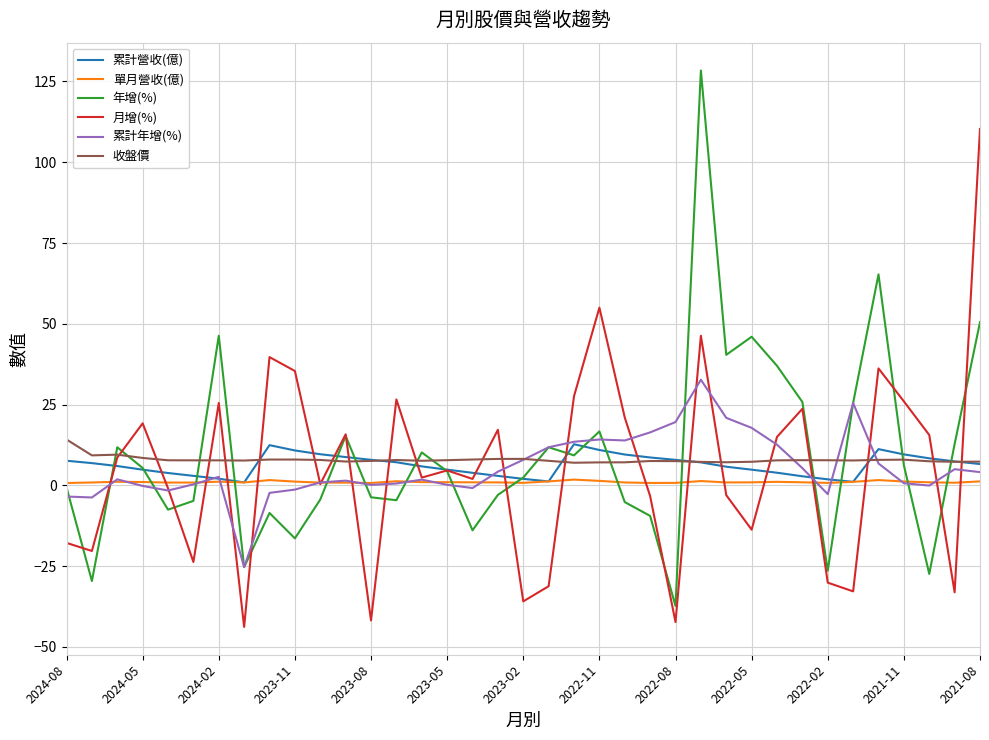

What is the maximum value for 累計年增(%)?

32.7